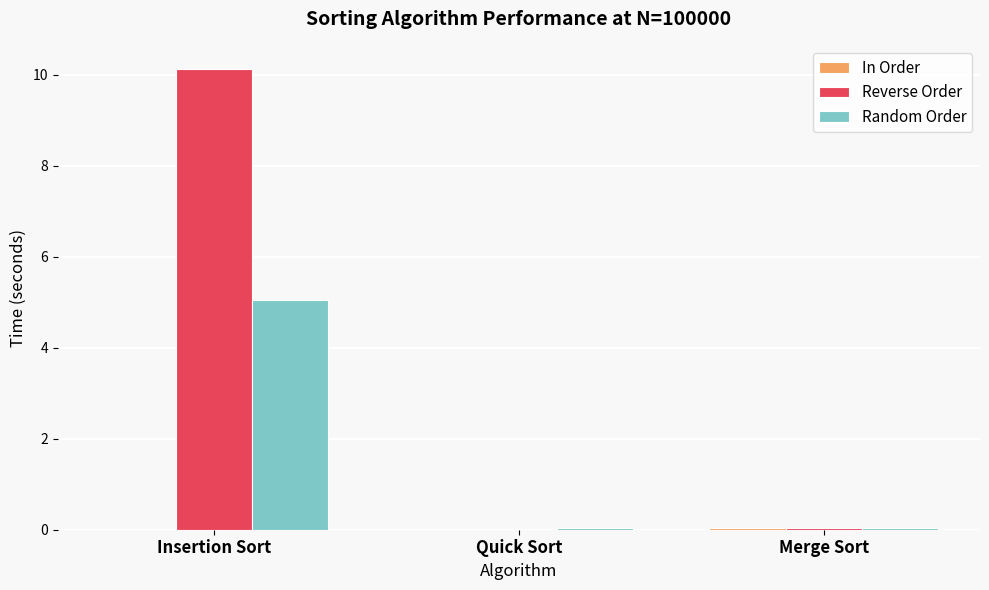

Is it true that Reverse Order equals 0.0 at Merge Sort?

True